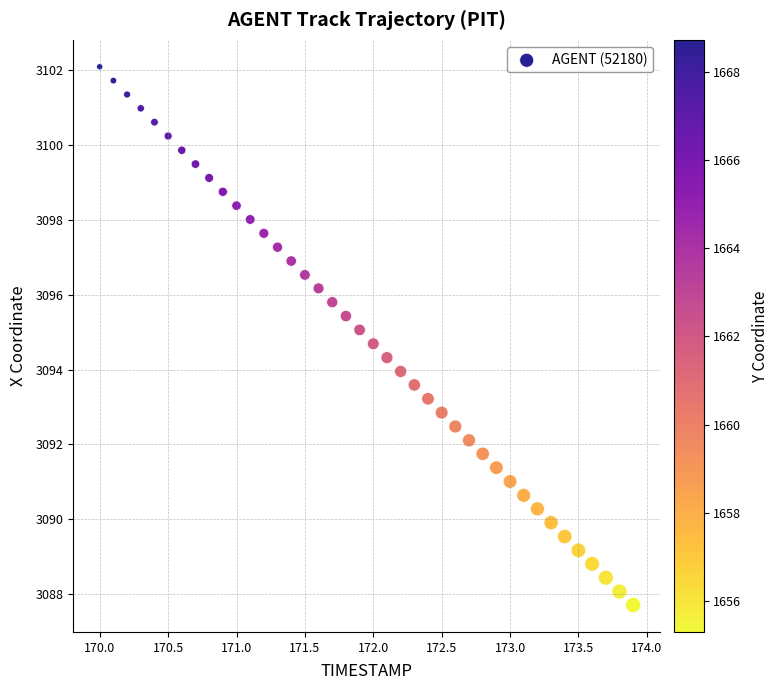

What is the range of Y values (max minus min)?

14.4